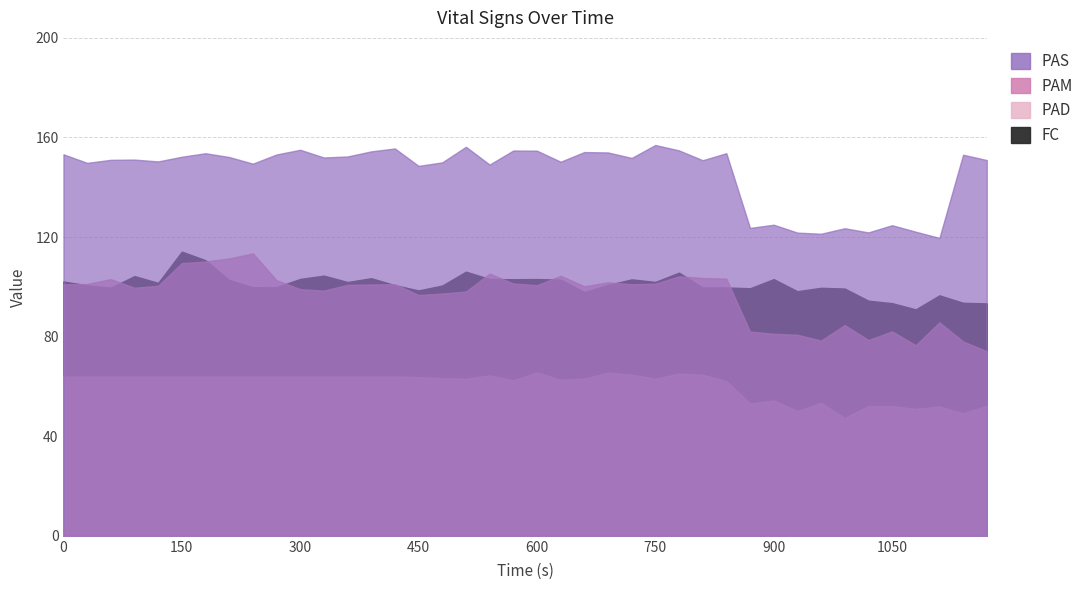

How many values in the PAS series are below 151?

18